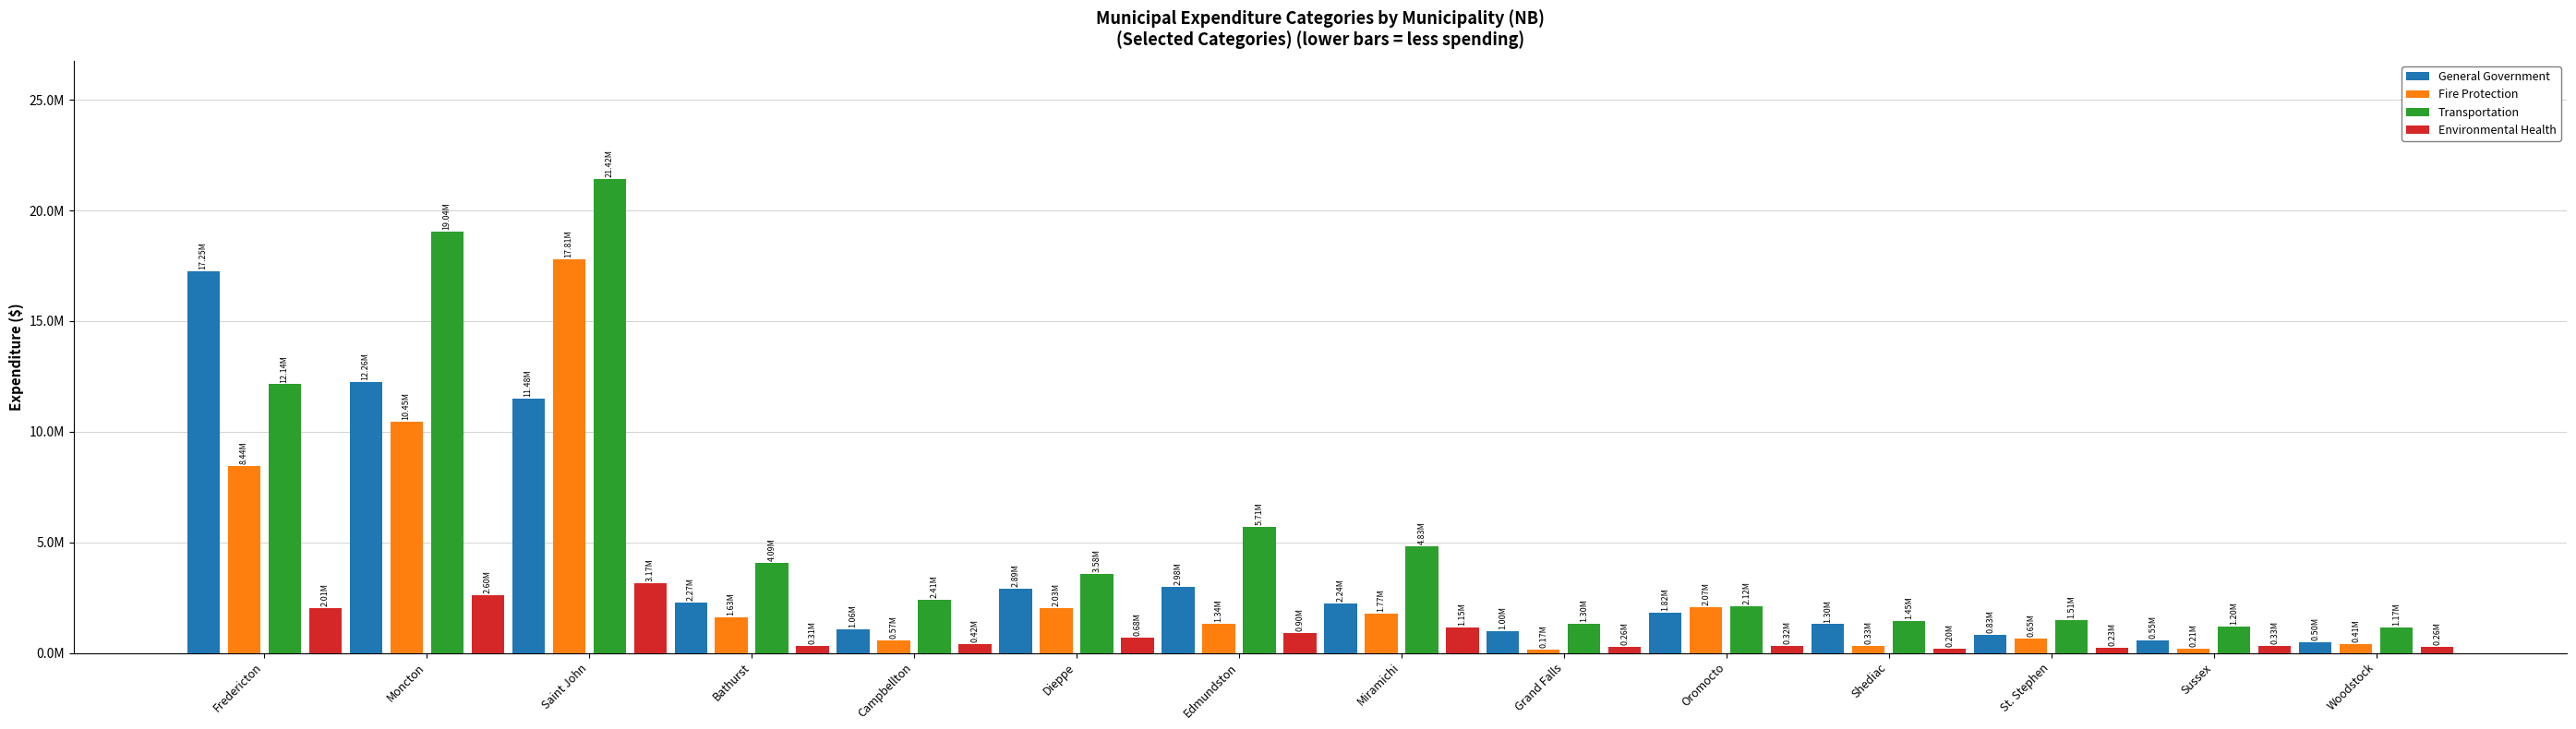

What position from the right is Grand Falls?

6